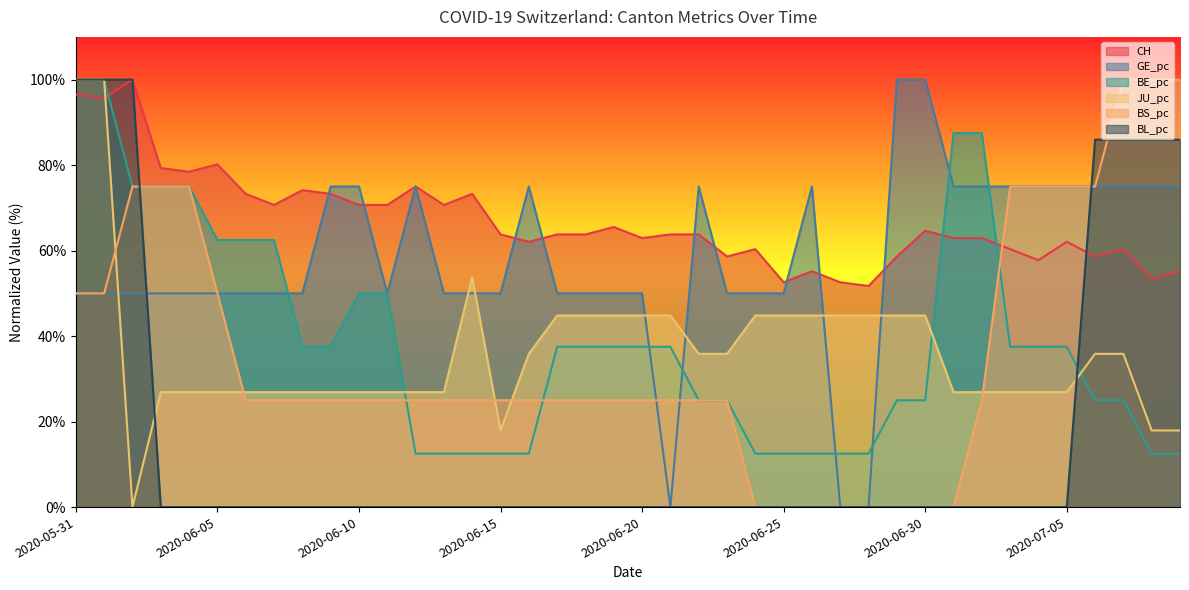

Which has a higher value, 2020-06-22 or 2020-06-14?

2020-06-14